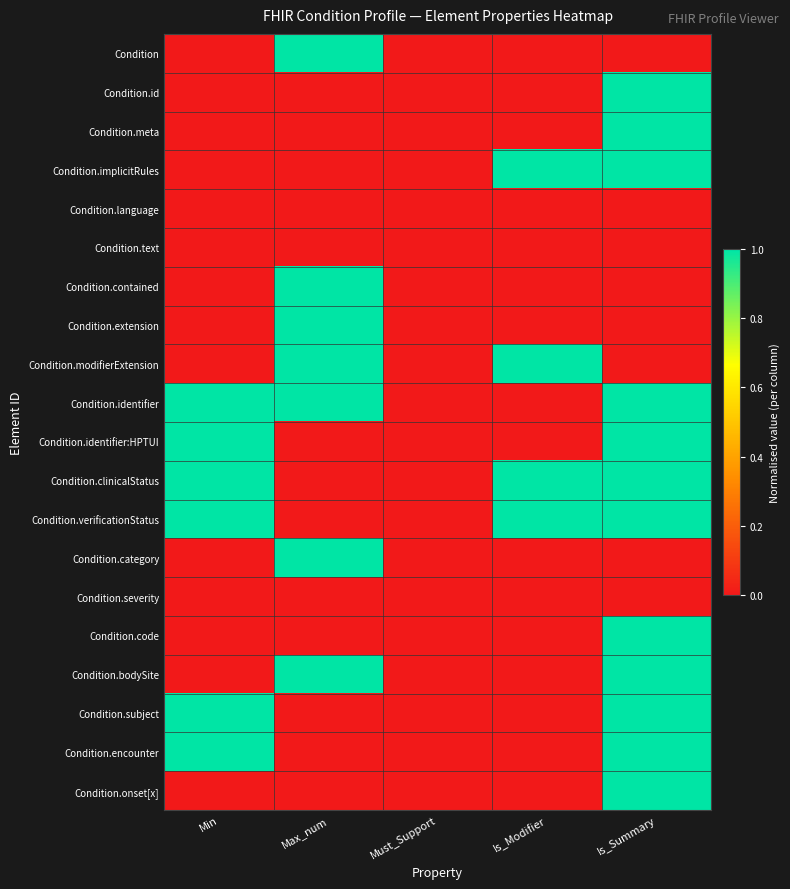

What is the greatest value displayed?

1